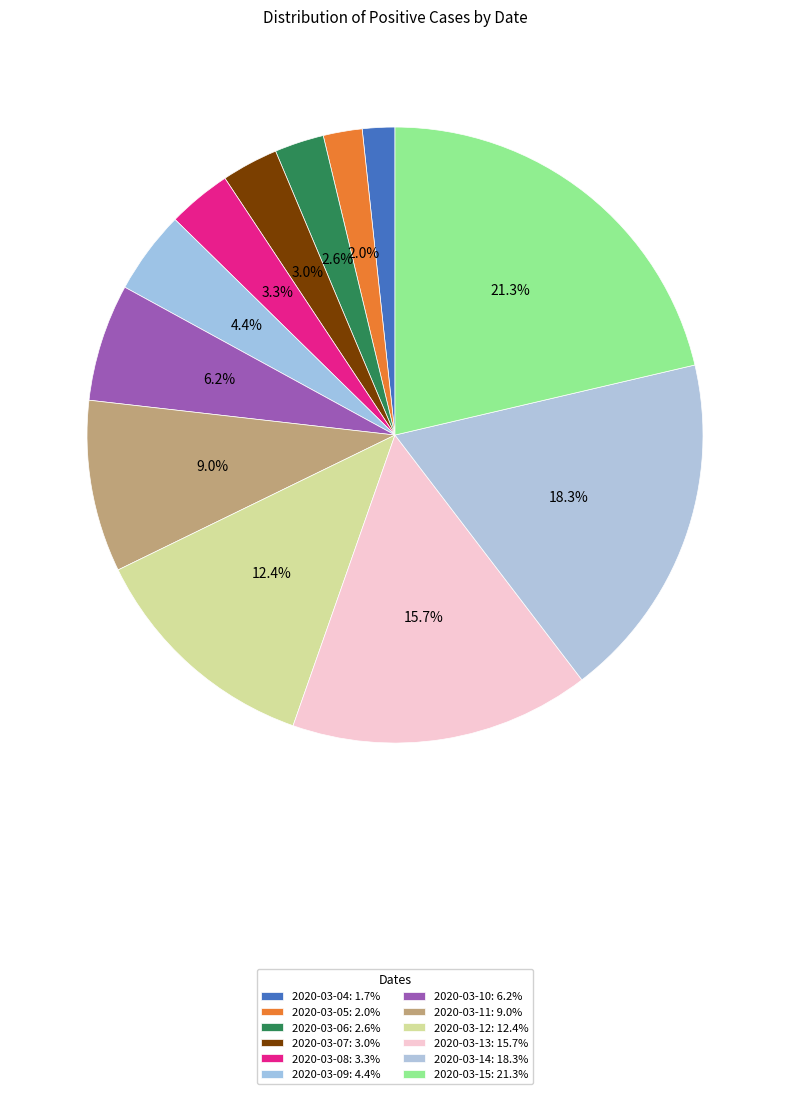

Rank the categories by value from highest to lowest.

2020-03-15, 2020-03-14, 2020-03-13, 2020-03-12, 2020-03-11, 2020-03-10, 2020-03-09, 2020-03-08, 2020-03-07, 2020-03-06, 2020-03-05, 2020-03-04